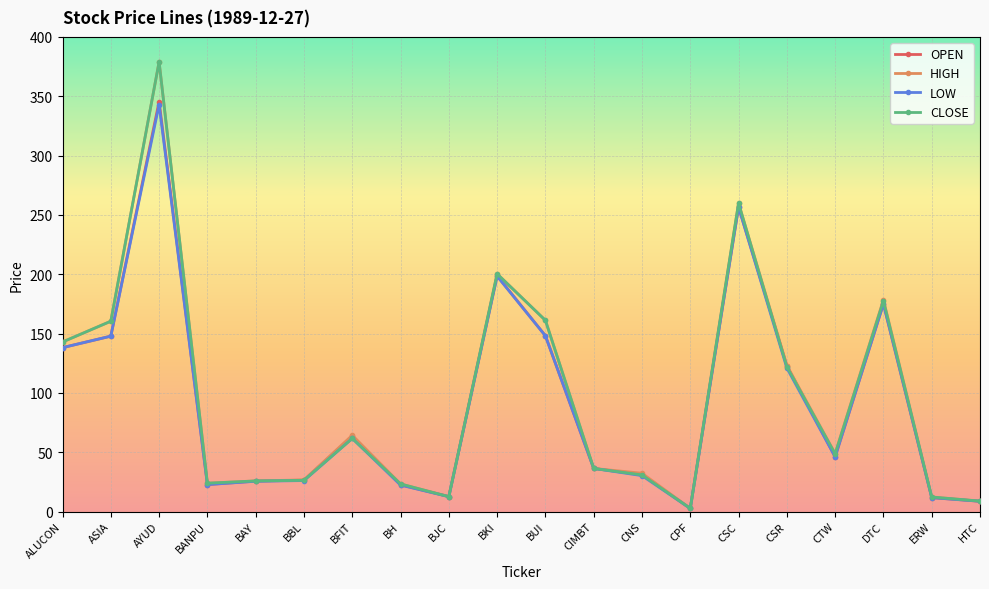

The LOW series shows 148.1 at BUI. True or false?

True